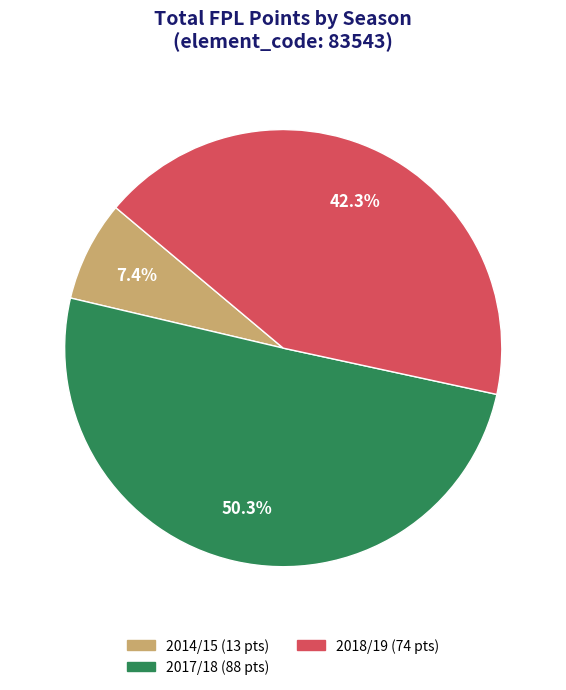

Count the number of slices in the pie.

3